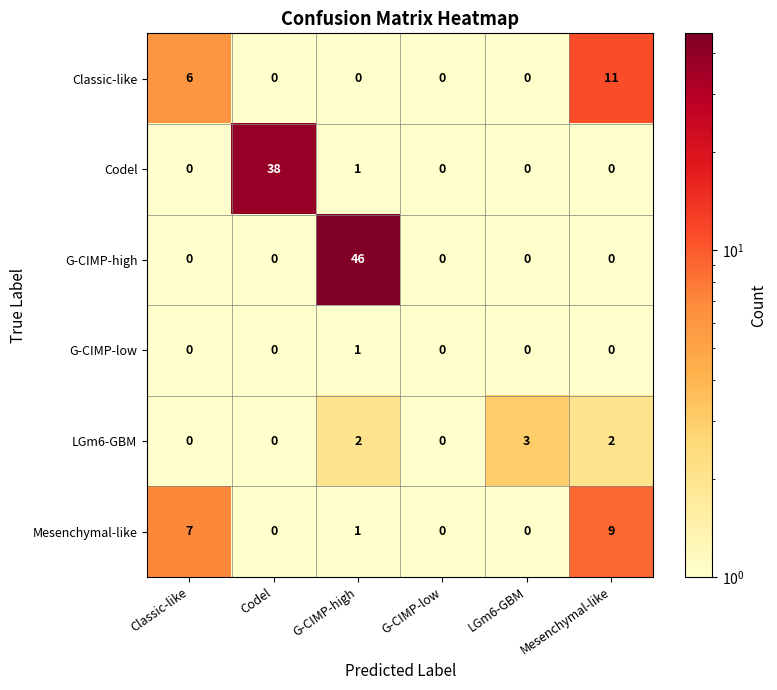

The Classic-like series shows 1.8 at G-CIMP-low. True or false?

False